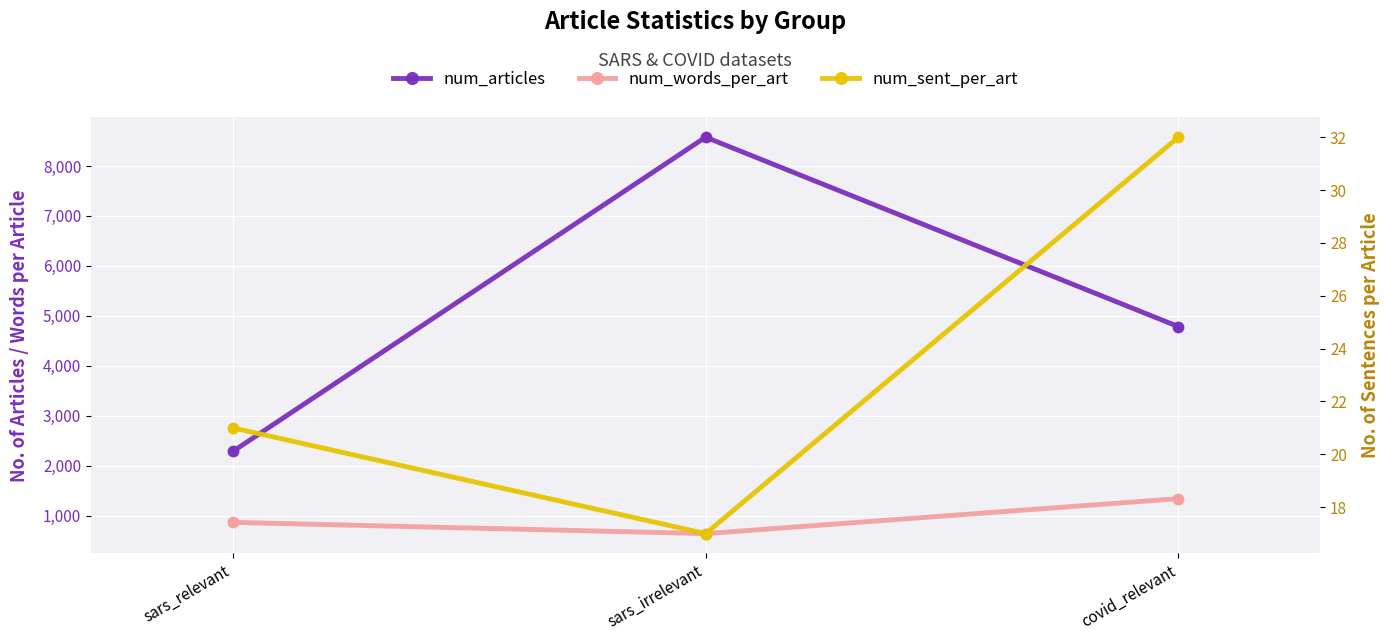

What are all the series names shown in the legend?

num_articles, num_words_per_art, num_sent_per_art